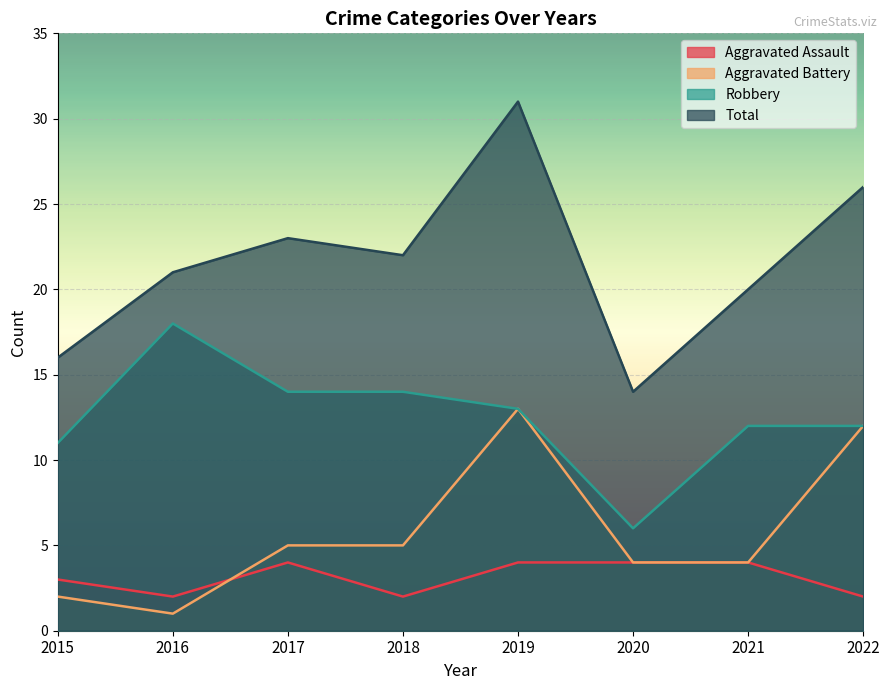

Is the value of Aggravated Battery at 2015 greater than the value of Aggravated Assault at 2021?

No